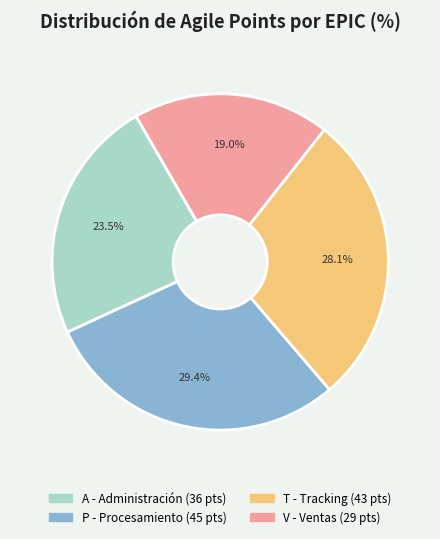

Does any single category account for the majority?

No